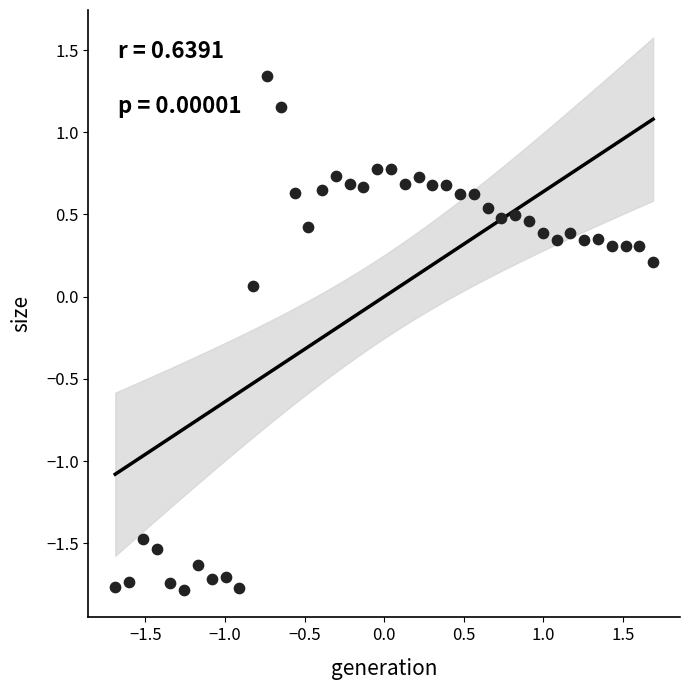

What is the range of X values (max minus min)?

3.4